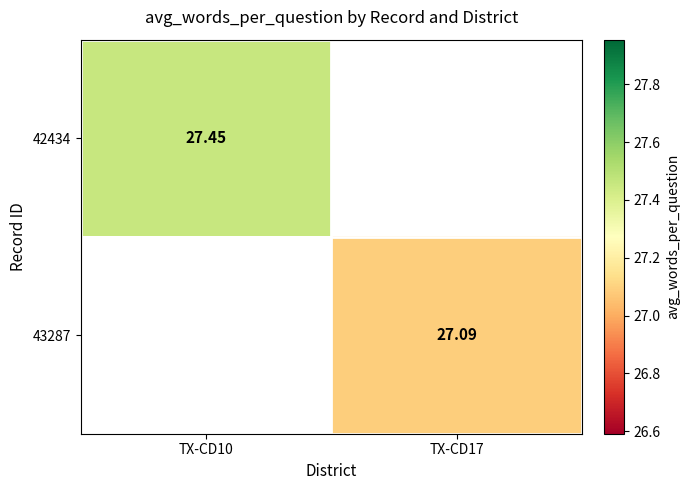

Between TX-CD17 and TX-CD10, which is larger?

TX-CD10